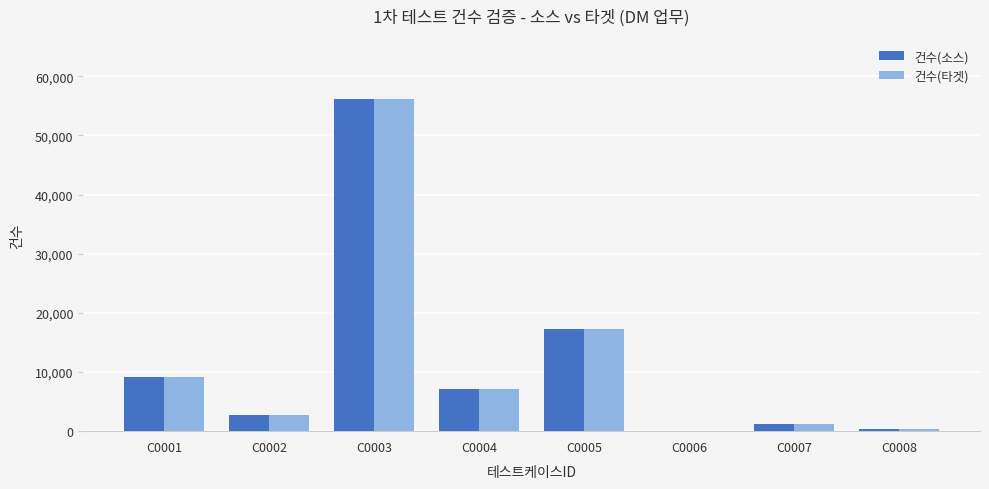

At which category is the sum across all series the highest?

C0003